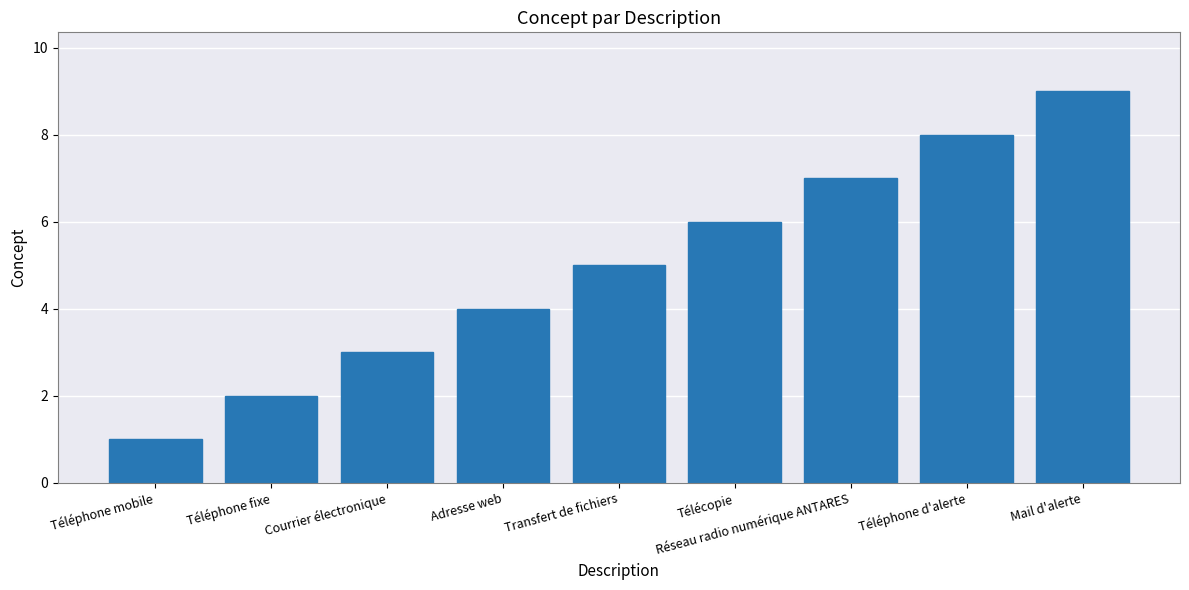

Reading right to left, transcribe all the data shown in this chart.

Mail d'alerte=9	Téléphone d'alerte=8	Réseau radio numérique ANTARES=7	Télécopie=6	Transfert de fichiers=5	Adresse web=4	Courrier électronique=3	Téléphone fixe=2	Téléphone mobile=1